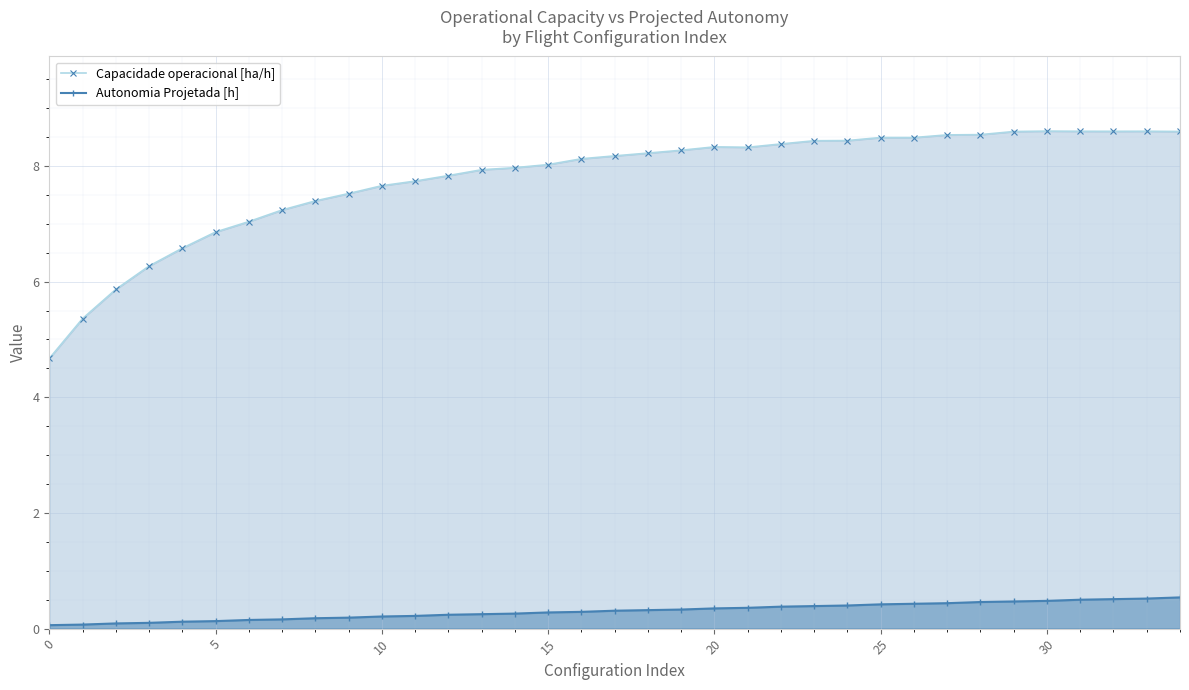

At which category is the sum across all series the highest?

34